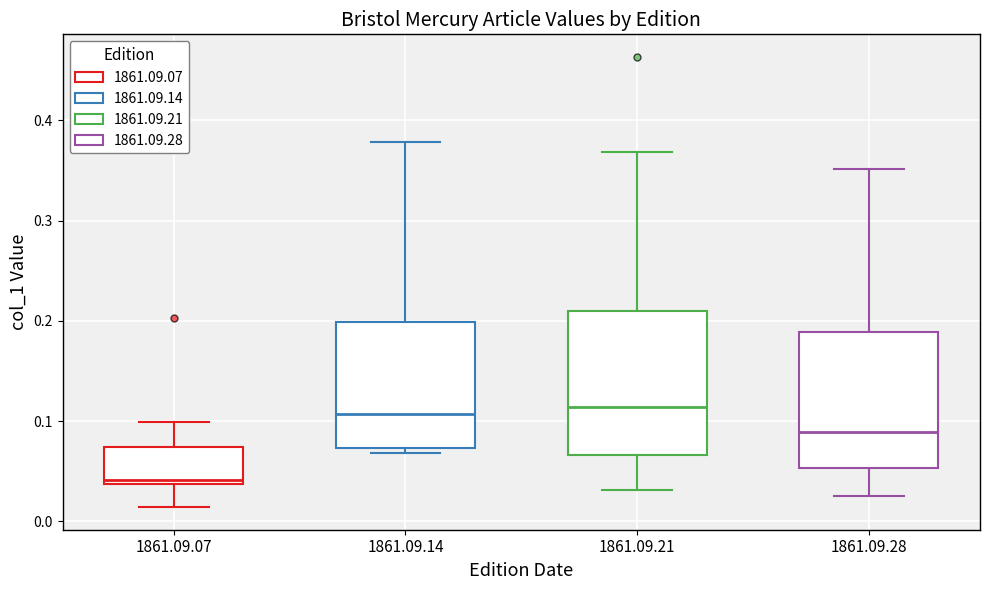

Where is the lower edge of the box for 1861.09.14 on the y-axis? The values are not printed on the chart, so give them approximately, as read against the axis.

0.07